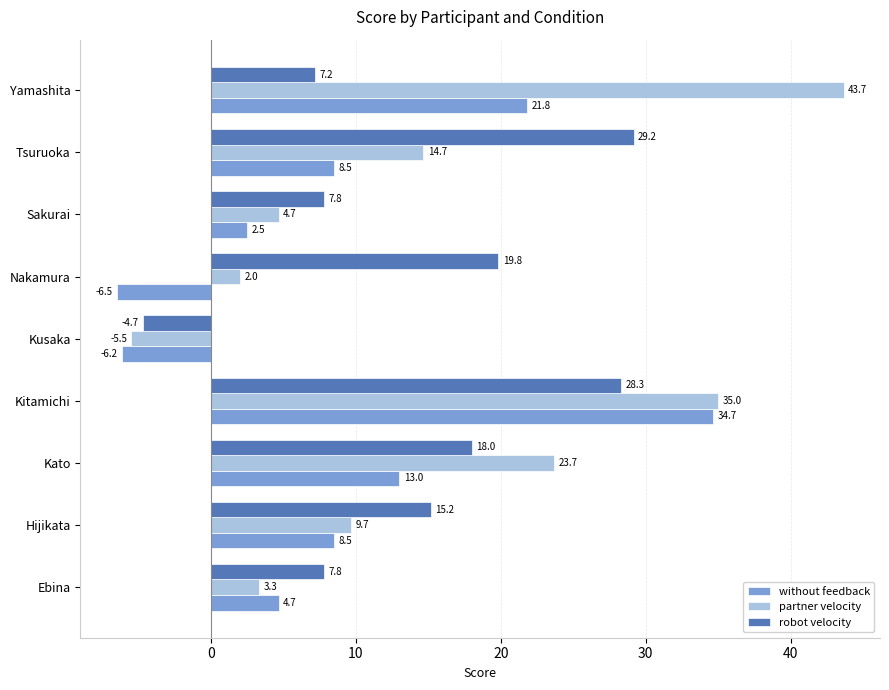

At which category is the sum across all series the highest?

Kitamichi